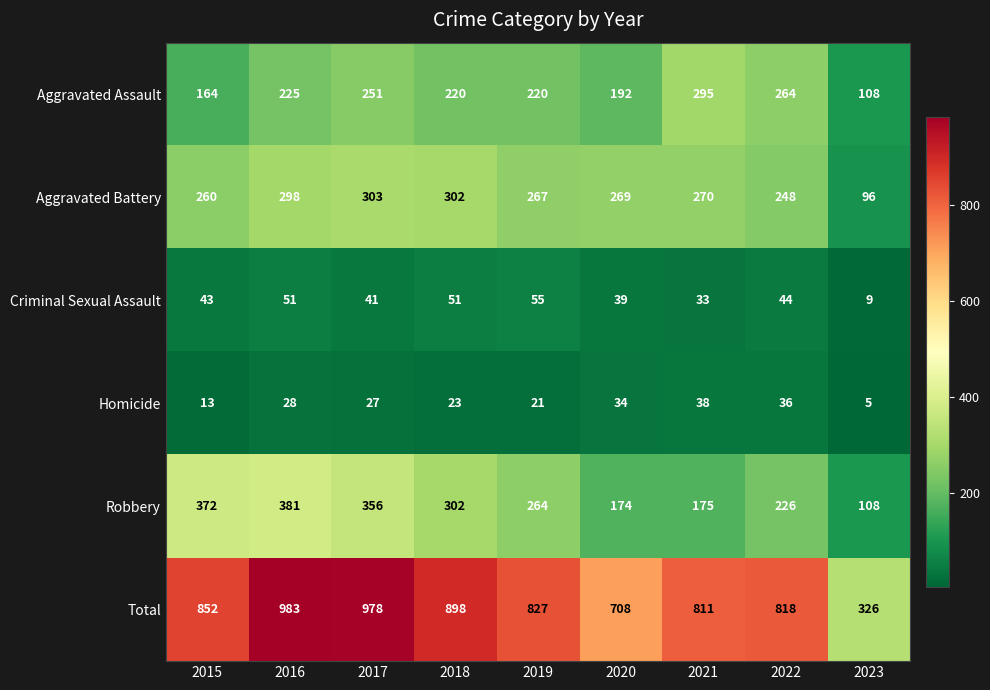

Which series changed the most between 2016 and 2020?

Total